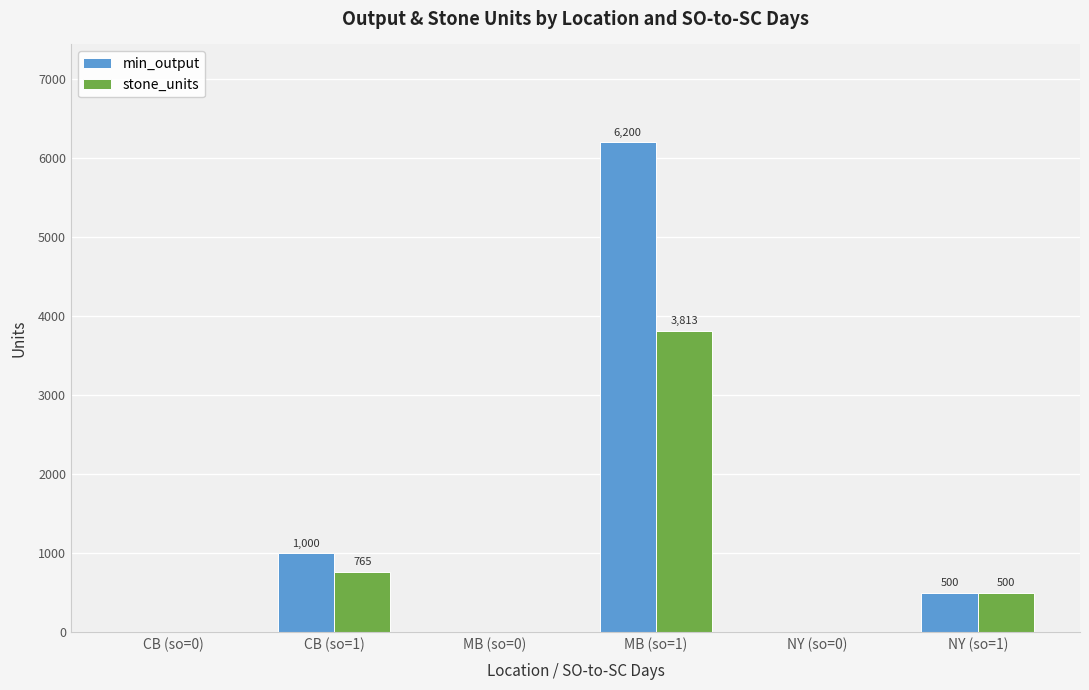

Is it true that stone_units equals 3813 at MB (so=1)?

True